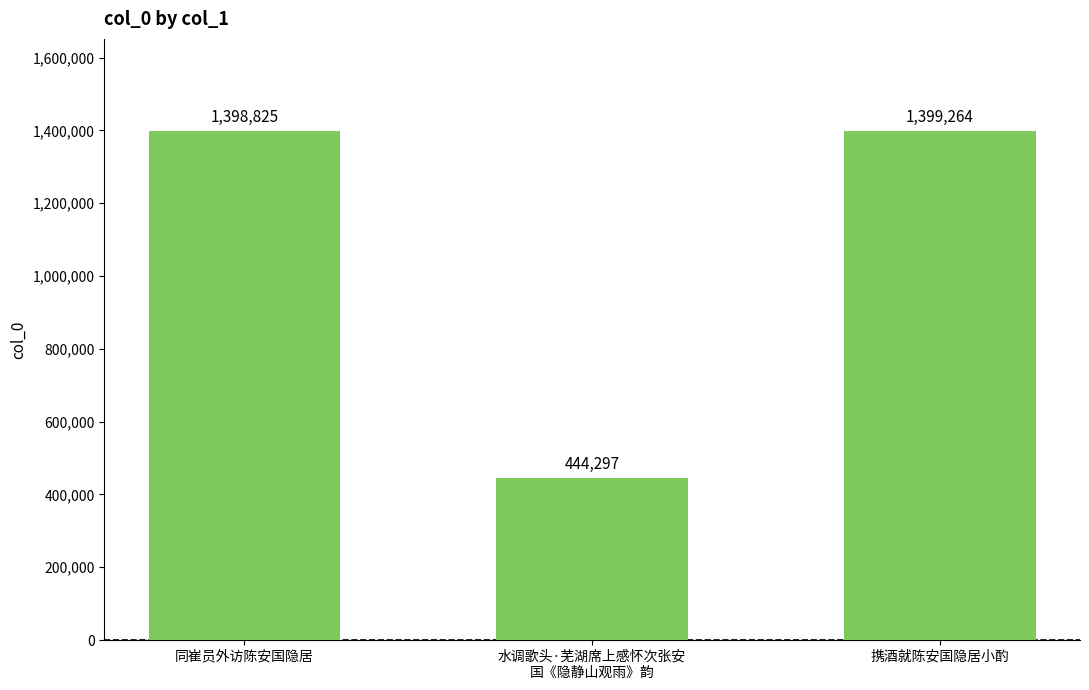

Rank the categories by value from highest to lowest.

携酒就陈安国隐居小酌, 同崔员外访陈安国隐居, 水调歌头·芜湖席上感怀次张安
国《隐静山观雨》韵